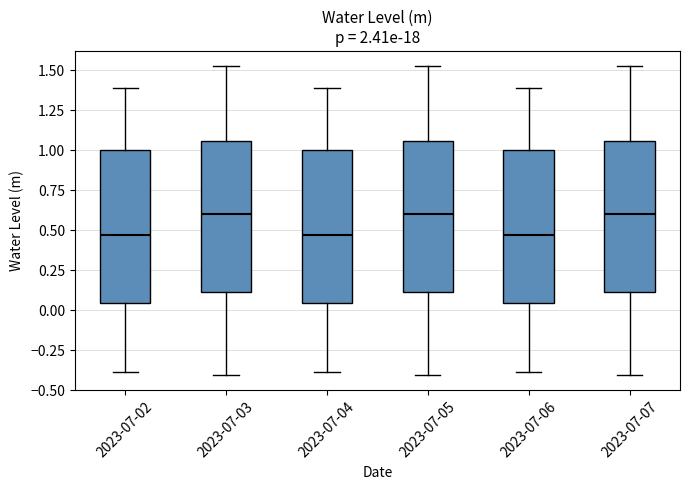

Reading left to right, read every box against the y-axis: the position of its median line, the range the box covers, and the ends of its whiskers. The values are not printed on the chart, so give them approximately, as read against the axis.

2023-07-02: median 0.45, box 0.05 to 1.00, whiskers -0.40 to 1.40
2023-07-03: median 0.60, box 0.10 to 1.05, whiskers -0.40 to 1.50
2023-07-04: median 0.45, box 0.05 to 1.00, whiskers -0.40 to 1.40
2023-07-05: median 0.60, box 0.10 to 1.05, whiskers -0.40 to 1.50
2023-07-06: median 0.45, box 0.05 to 1.00, whiskers -0.40 to 1.40
2023-07-07: median 0.60, box 0.10 to 1.05, whiskers -0.40 to 1.50